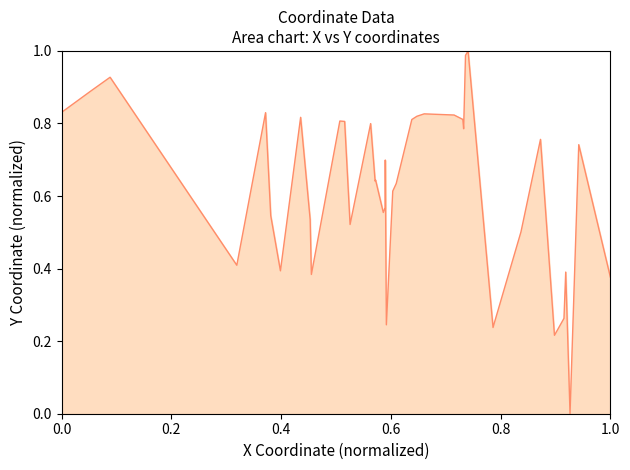

What is the difference between the second highest and minimum values?

1.0